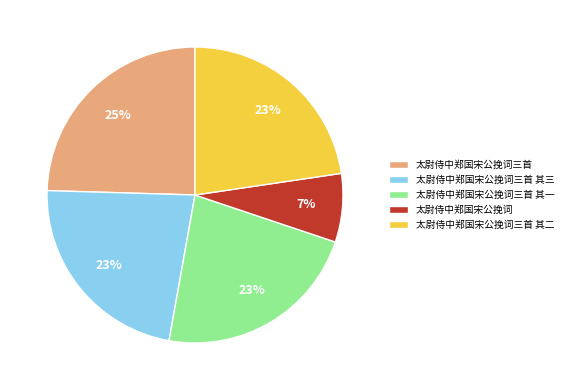

Is it true that 太尉侍中郑国宋公挽词三首 其一 is 23% of the pie?

True